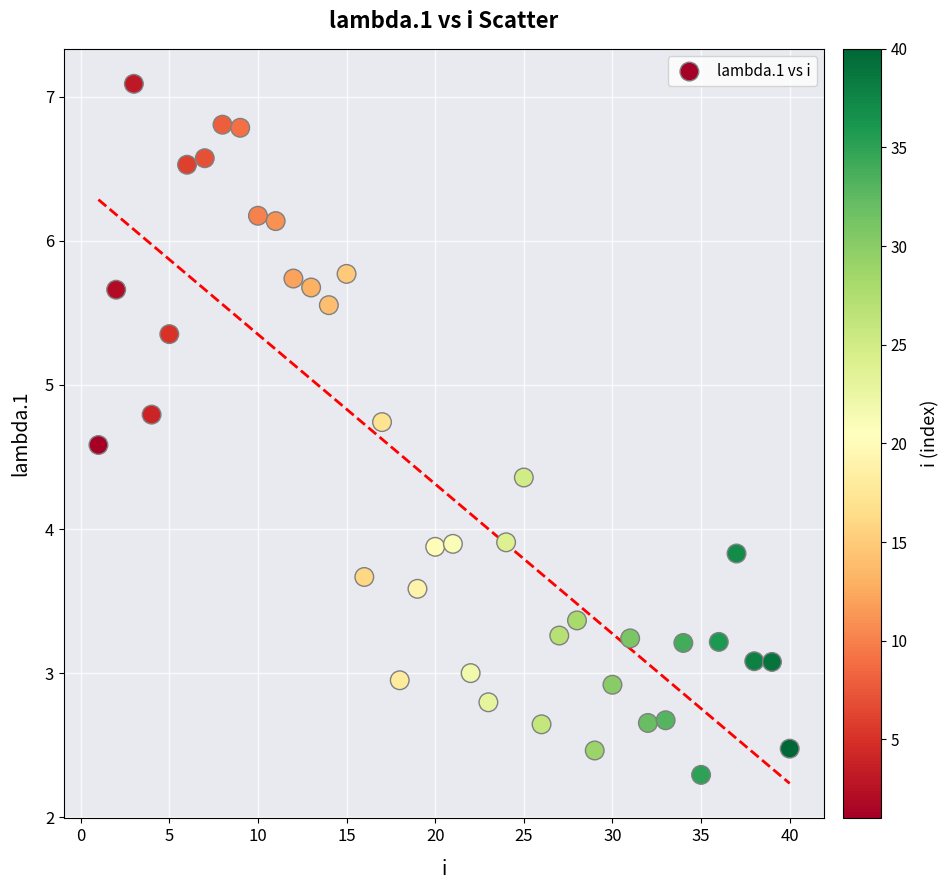

What is the range of Y values (max minus min)?

4.8